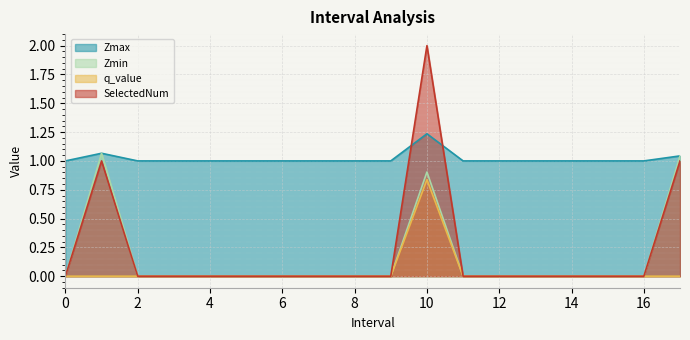

After their last crossing, which series has the higher values: Zmax or SelectedNum?

Zmax